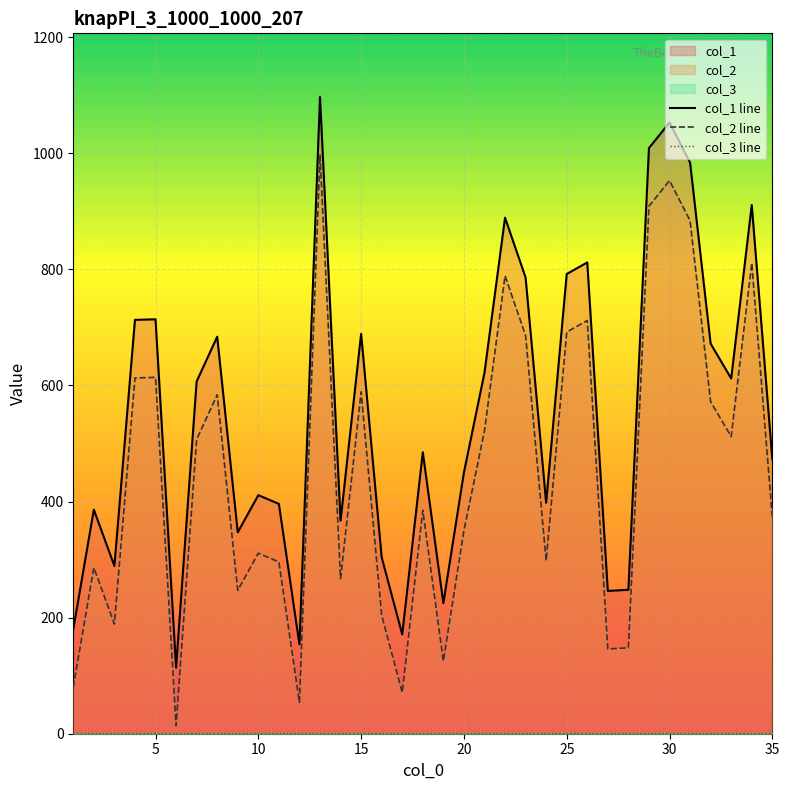

Which series has the largest total across all categories?

col_1 line